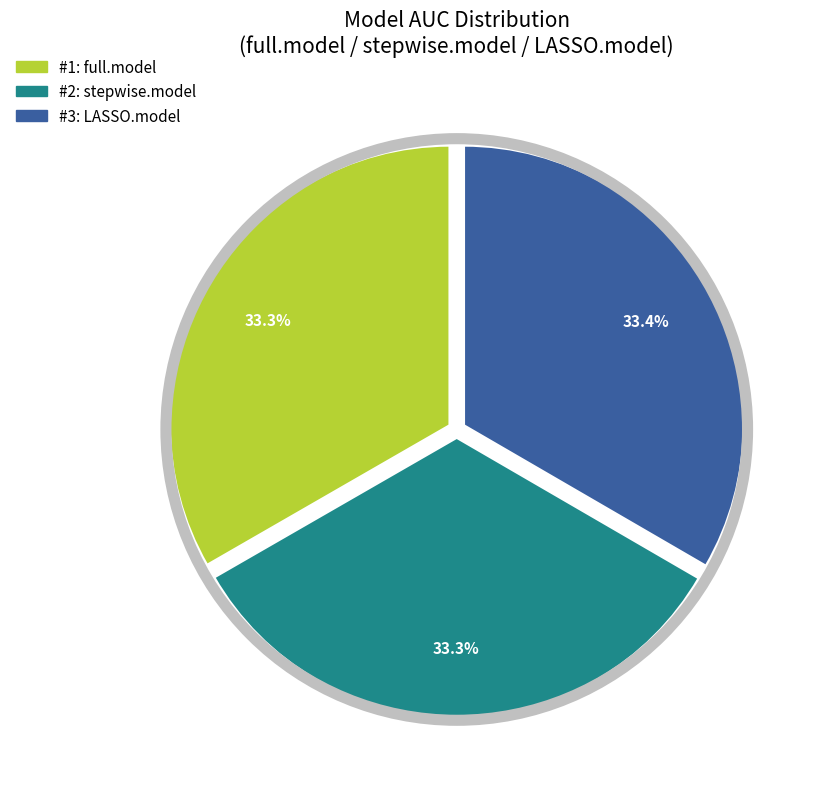

Is there a majority slice in this chart?

No